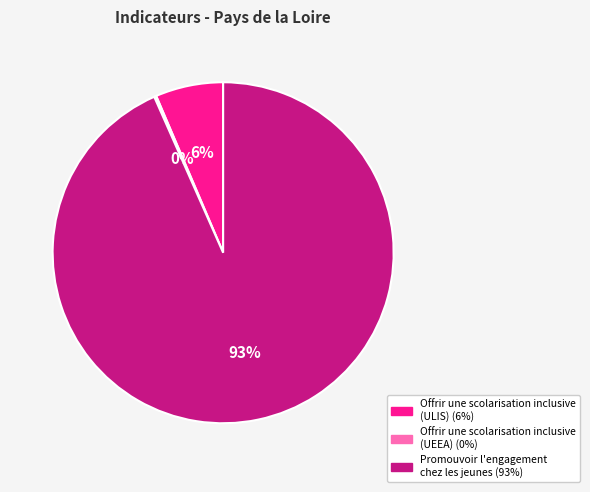

Is there any slice that represents more than half of the pie?

Yes